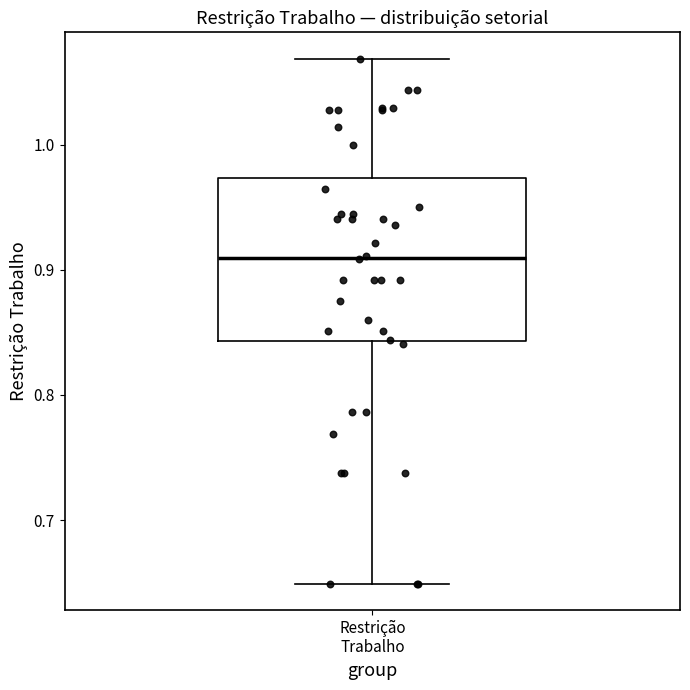

Transcribe this box plot: give where the median line is, the range the box spans, and where the two whiskers end, as read against the y-axis. The values are not printed on the chart, so give them approximately, as read against the axis.

median 0.91, box 0.84 to 0.97, whiskers 0.65 to 1.07